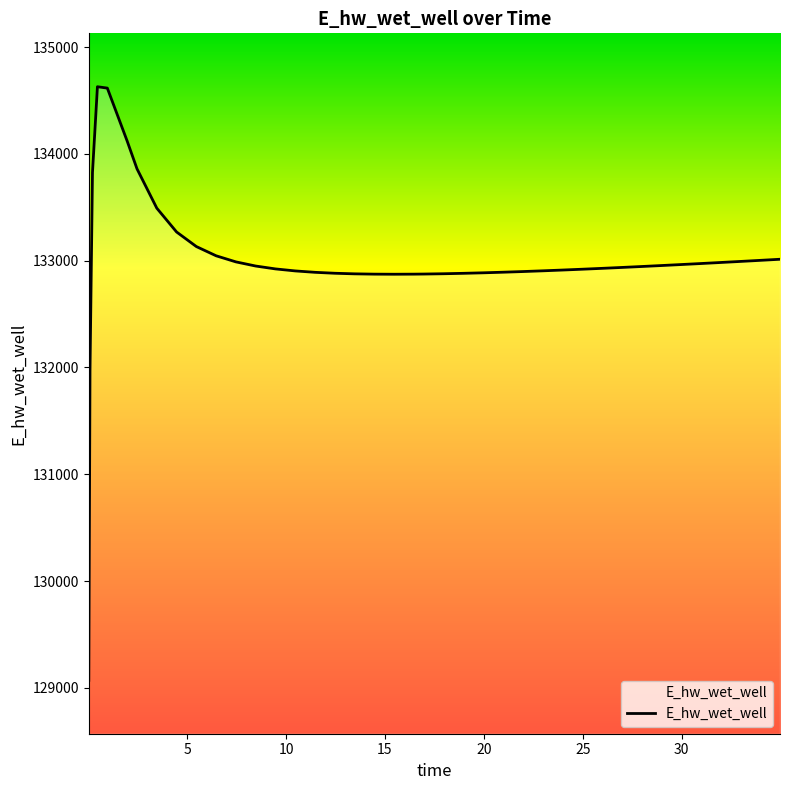

What is the maximum value shown in the chart?

134628.0